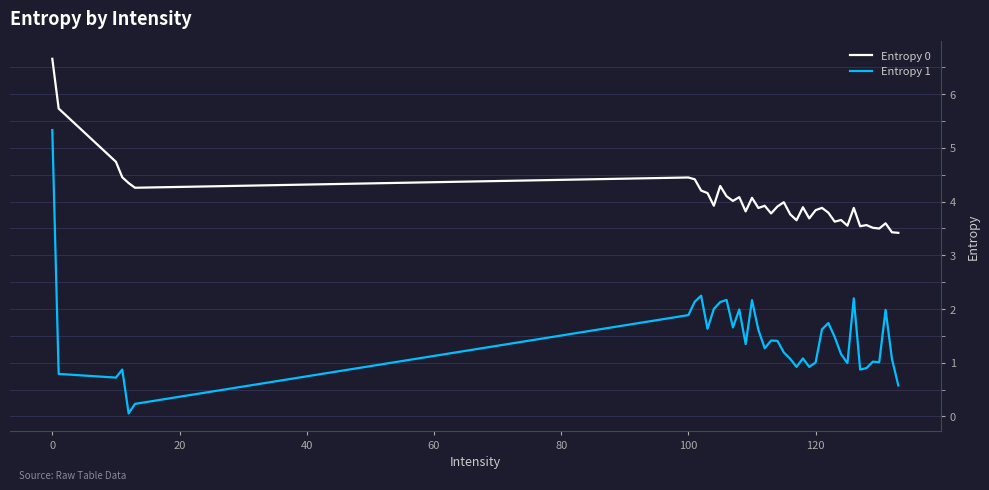

List the series in order of their peak value, highest first.

Entropy 0, Entropy 1